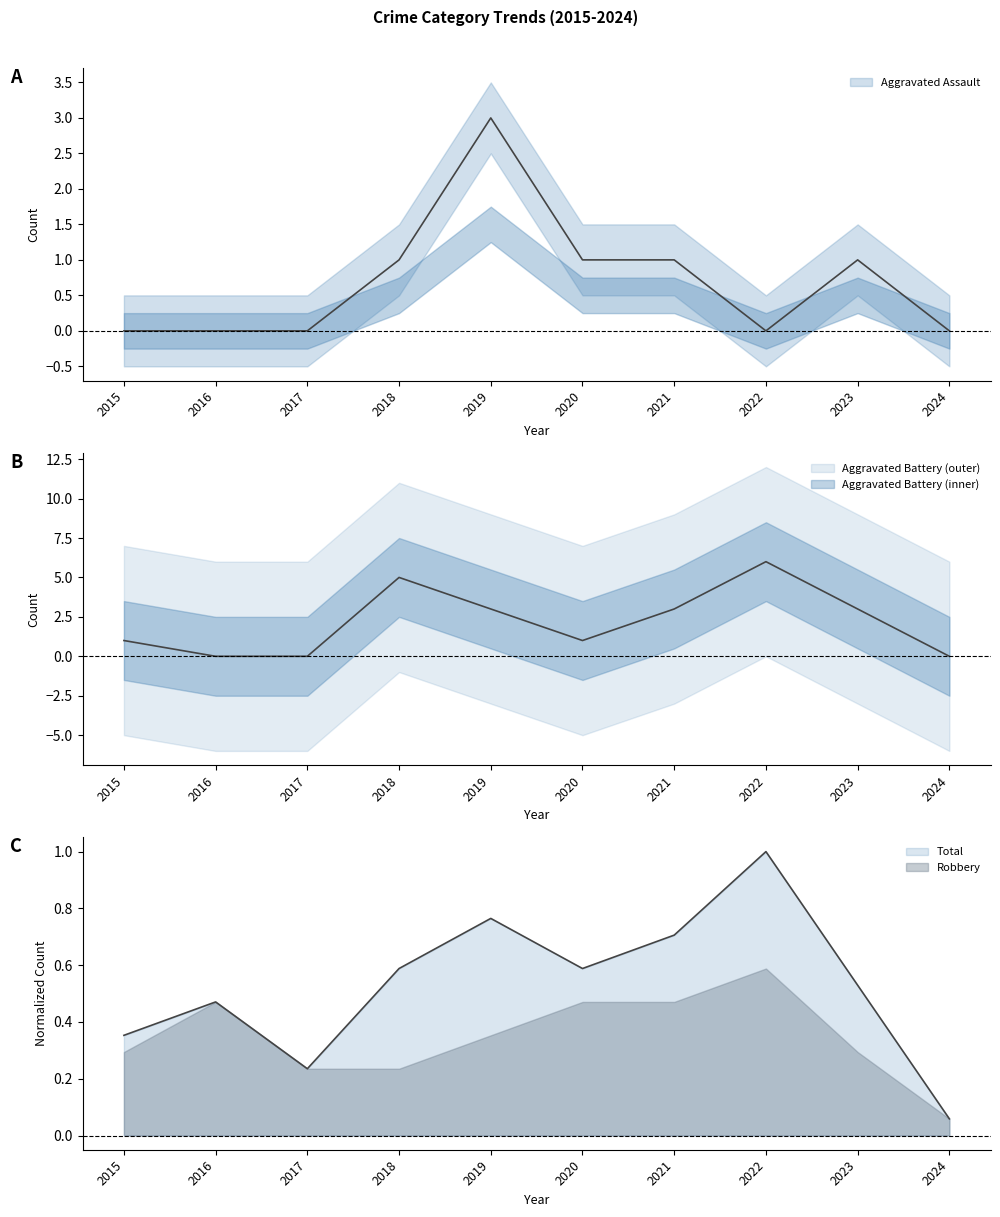

List the labels in order of Aggravated Assault value, smallest first.

2015, 2016, 2017, 2022, 2024, 2018, 2020, 2021, 2023, 2019